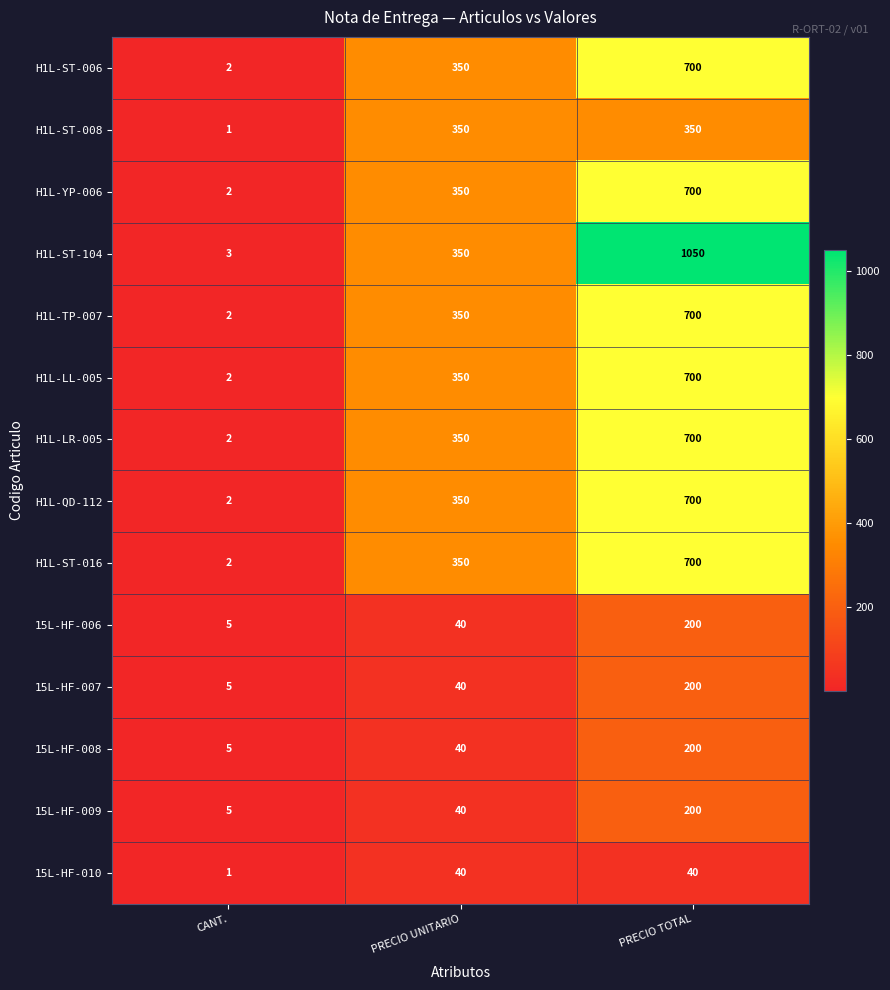

At which label is H1L-YP-006 closest to 351?

PRECIO UNITARIO